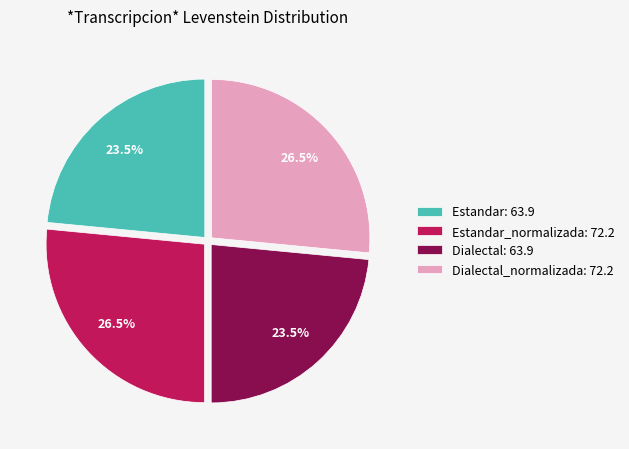

What percentage do Dialectal_normalizada: 72.2 and Estandar: 63.9 together represent?

50.0%